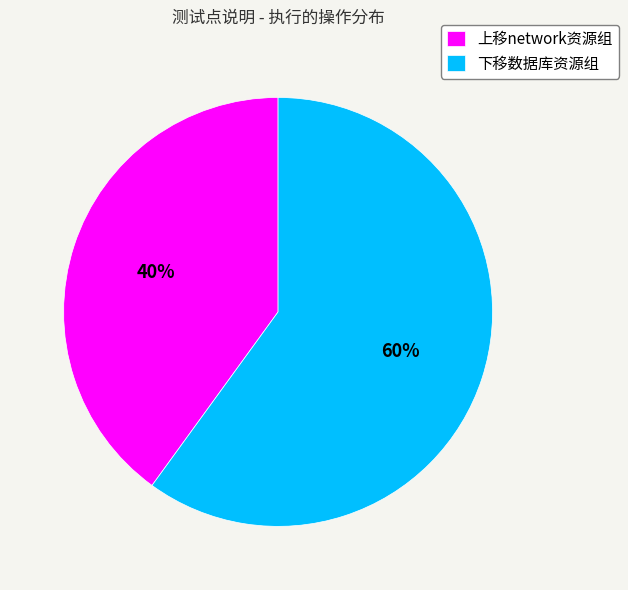

To the nearest percent, what is the combined percentage of 下移数据库资源组 and 上移network资源组?

100%